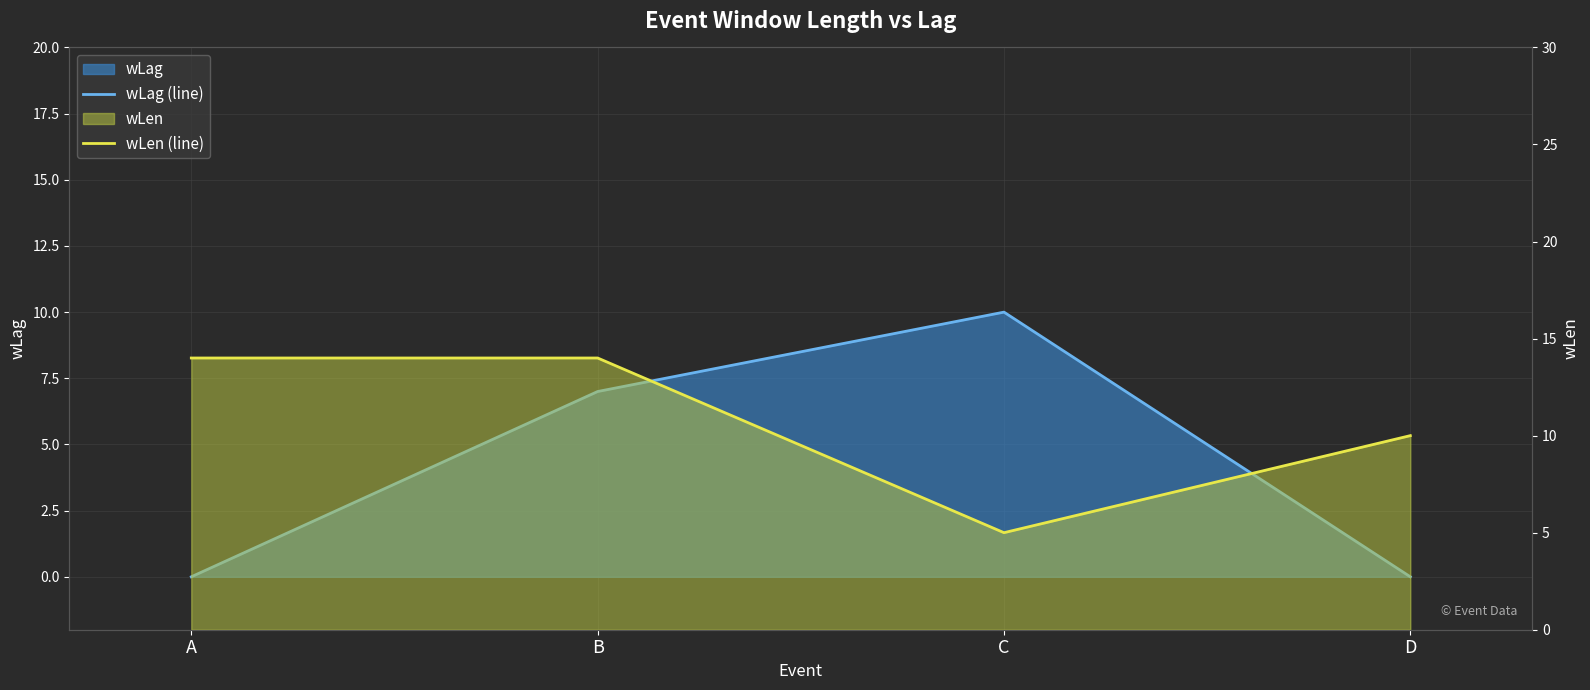

Which series has the widest spread of values?

wLag (line)